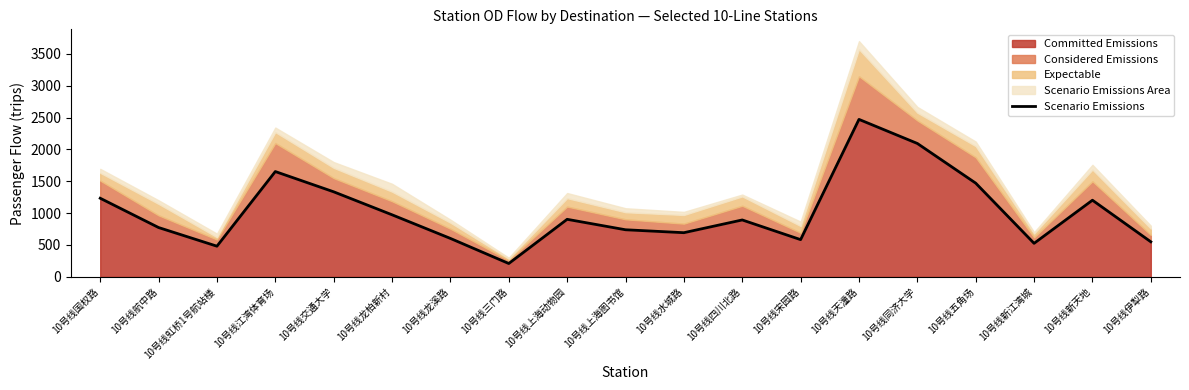

Reading left to right, list all the values displayed in this chart.

10号线国权路=1234	10号线航中路=774	10号线虹桥1号航站楼=481	10号线江湾体育场=1653	10号线交通大学=1335	10号线龙柏新村=974	10号线龙溪路=603	10号线三门路=209	10号线上海动物园=903	10号线上海图书馆=739	10号线水城路=693	10号线四川北路=893	10号线宋园路=584	10号线天潼路=2472	10号线同济大学=2094	10号线五角场=1471	10号线新江湾城=526	10号线新天地=1203	10号线伊犁路=550